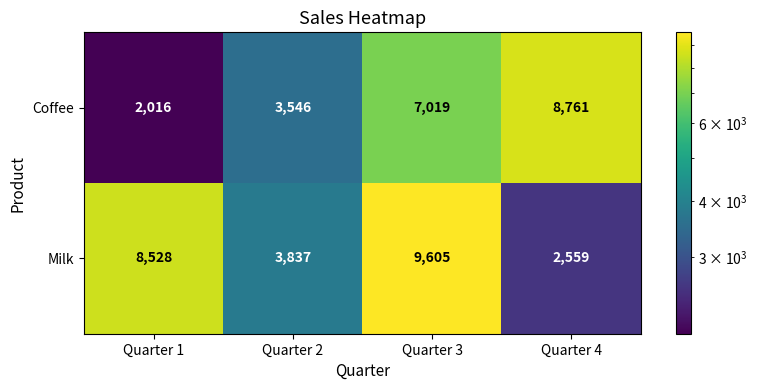

Between Quarter 1 and Quarter 4, which series saw the biggest shift?

Coffee